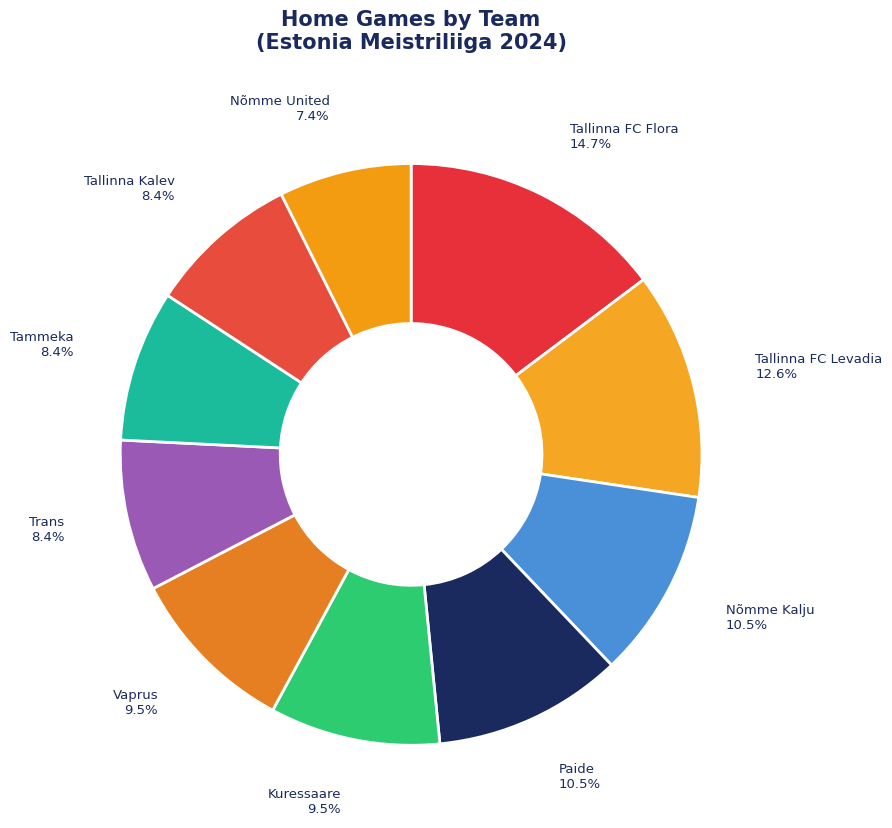

Is the sum of Trans and Nõmme Kalju greater than half?

No